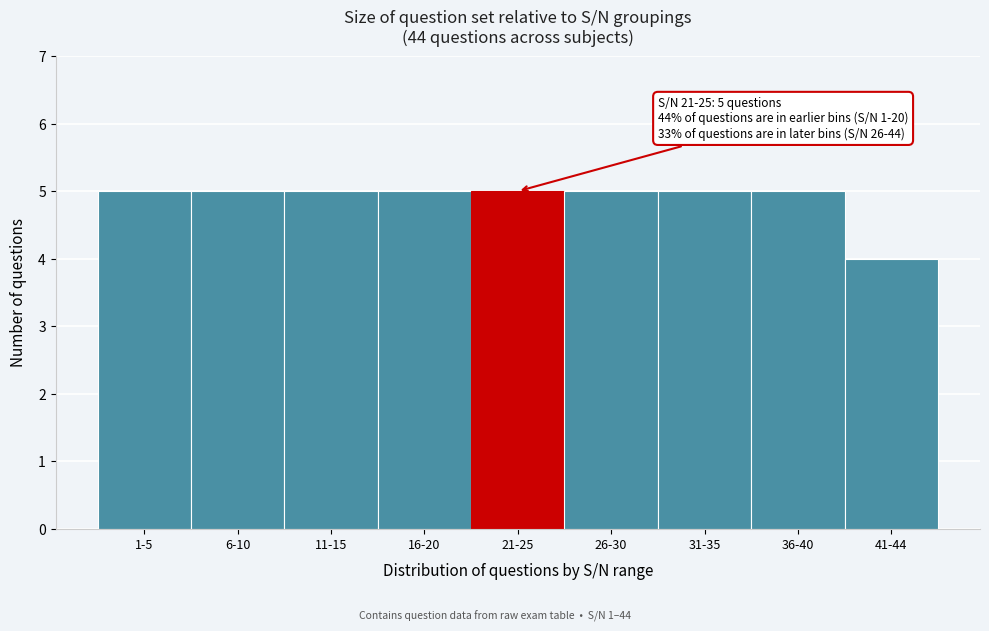

Reading left to right, list all the values displayed in this chart.

1-5=5	6-10=5	11-15=5	16-20=5	21-25=5	26-30=5	31-35=5	36-40=5	41-44=4